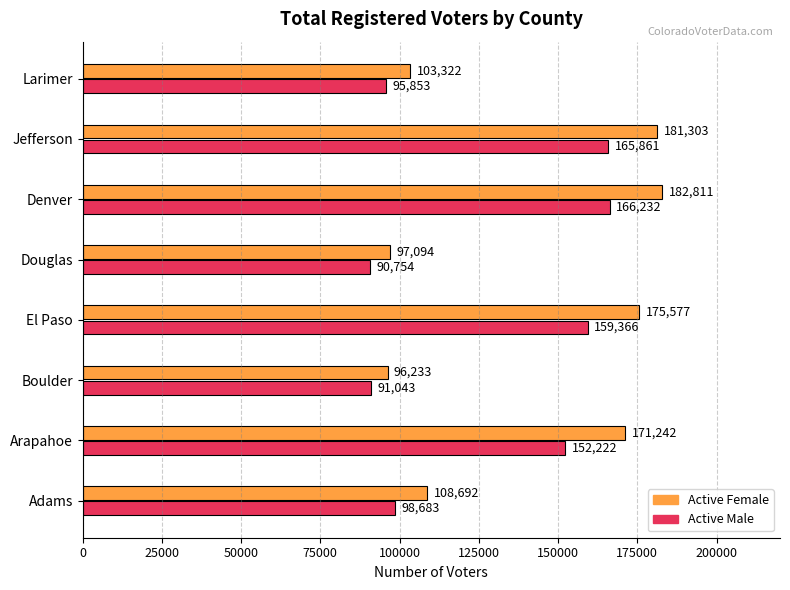

What is the spread (max minus min) of values at Denver?

16579